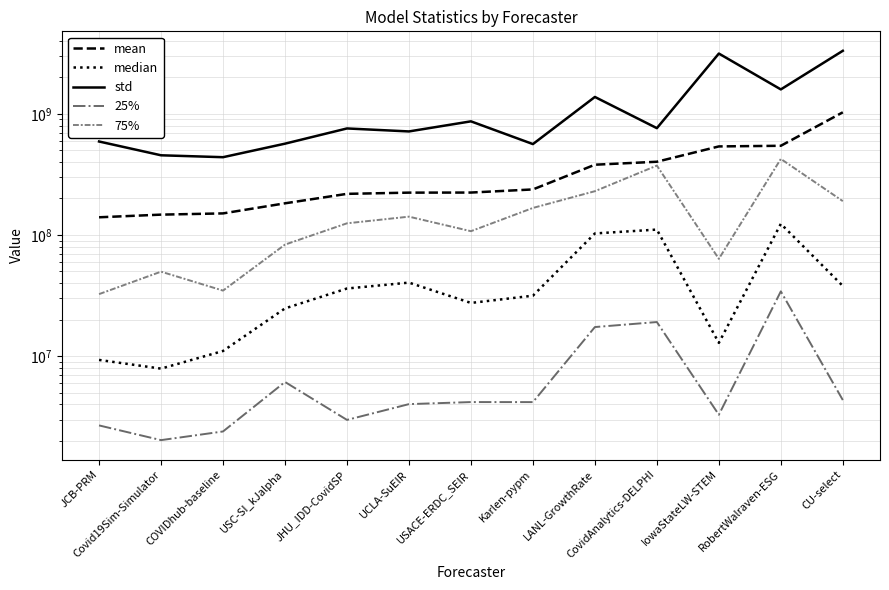

Rank the series by their maximum value, from highest to lowest.

std, mean, 75%, median, 25%